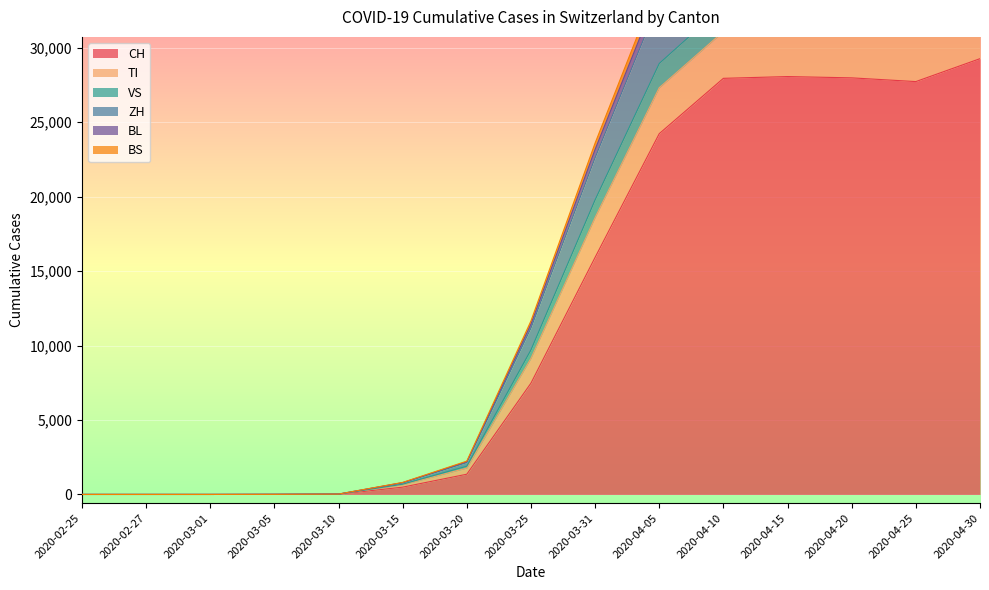

Count the number of data series in this chart.

6